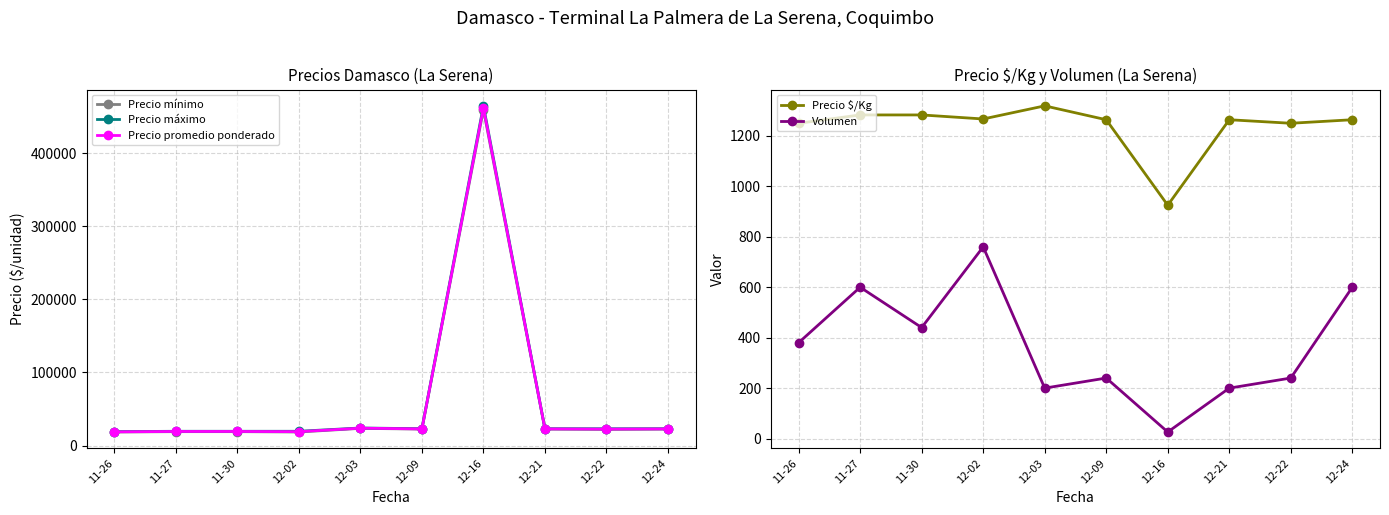

How many lines are shown in the chart?

5